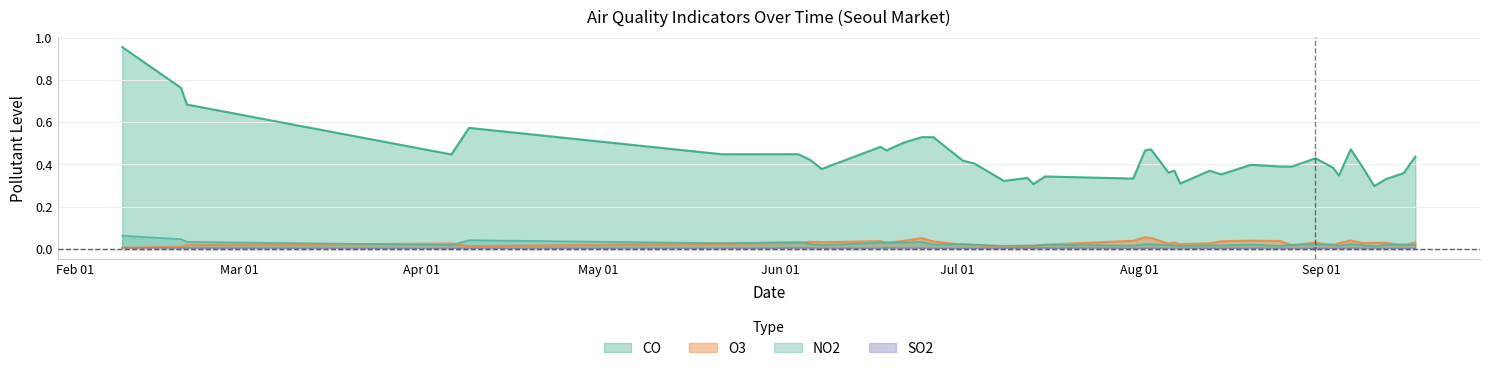

True or false: O3 and CO cross at least once.

False